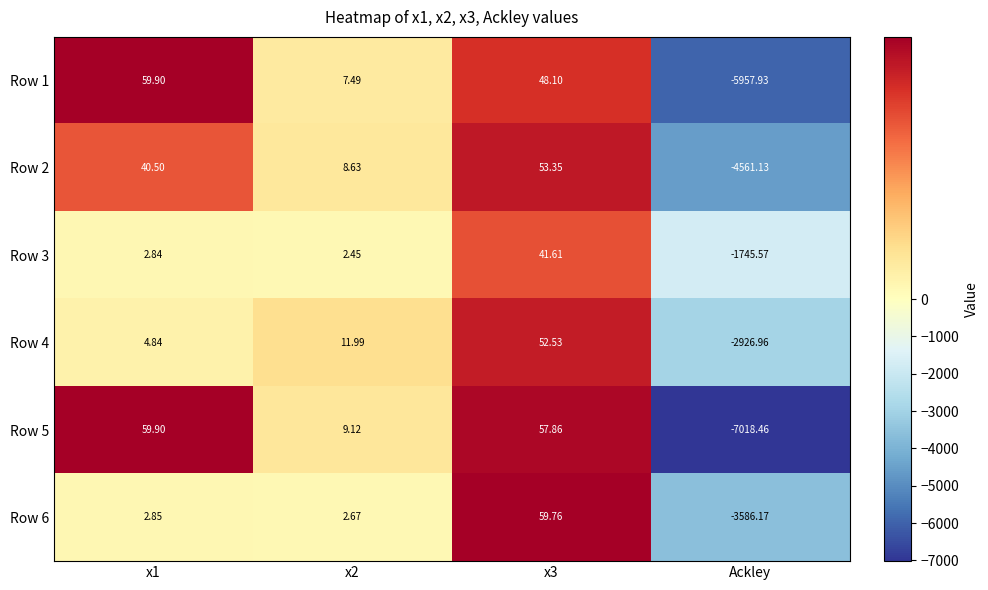

Which series has the largest total across all categories?

Row 3